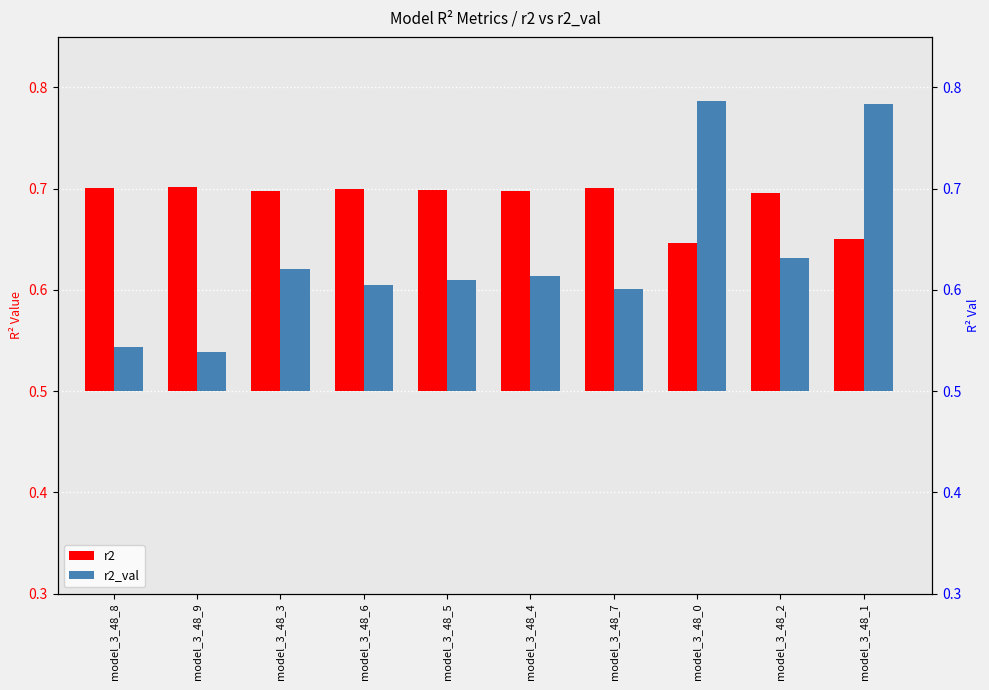

Between model_3_48_4 and model_3_48_1, which is larger?

model_3_48_4